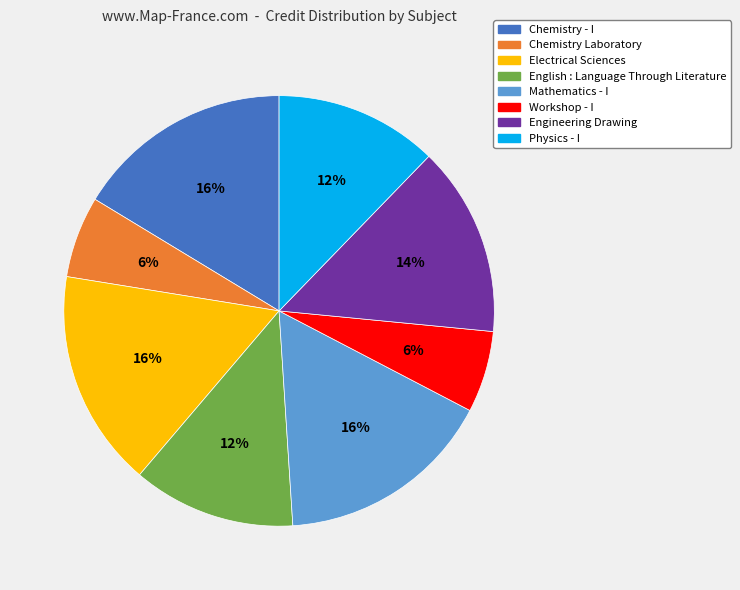

To the nearest percent, what is the combined percentage of Chemistry - I and Electrical Sciences?

33%